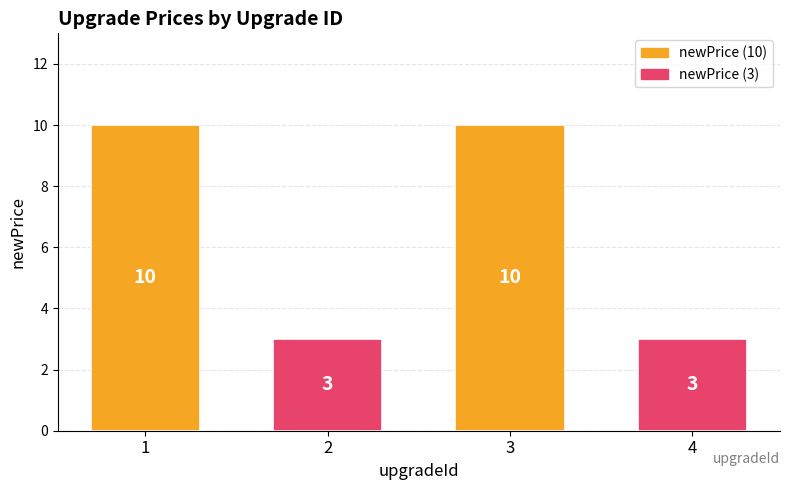

How many categories are shown in the chart?

4